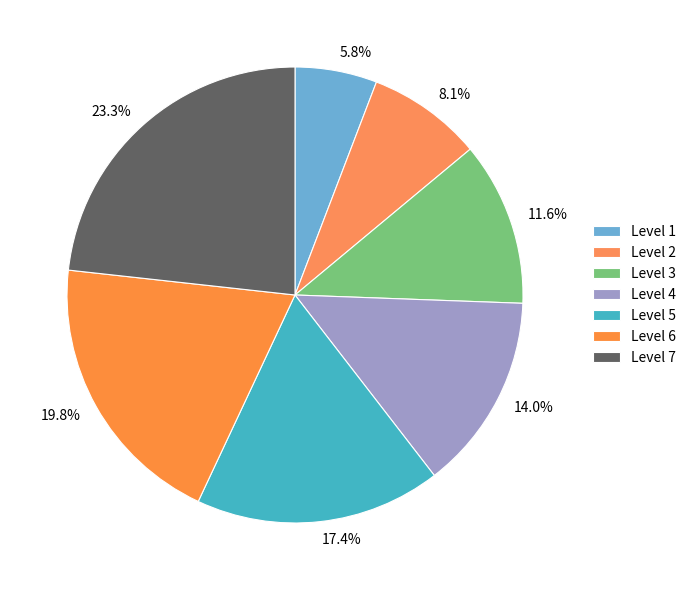

Is the sum of Level 6 and Level 4 greater than half?

No